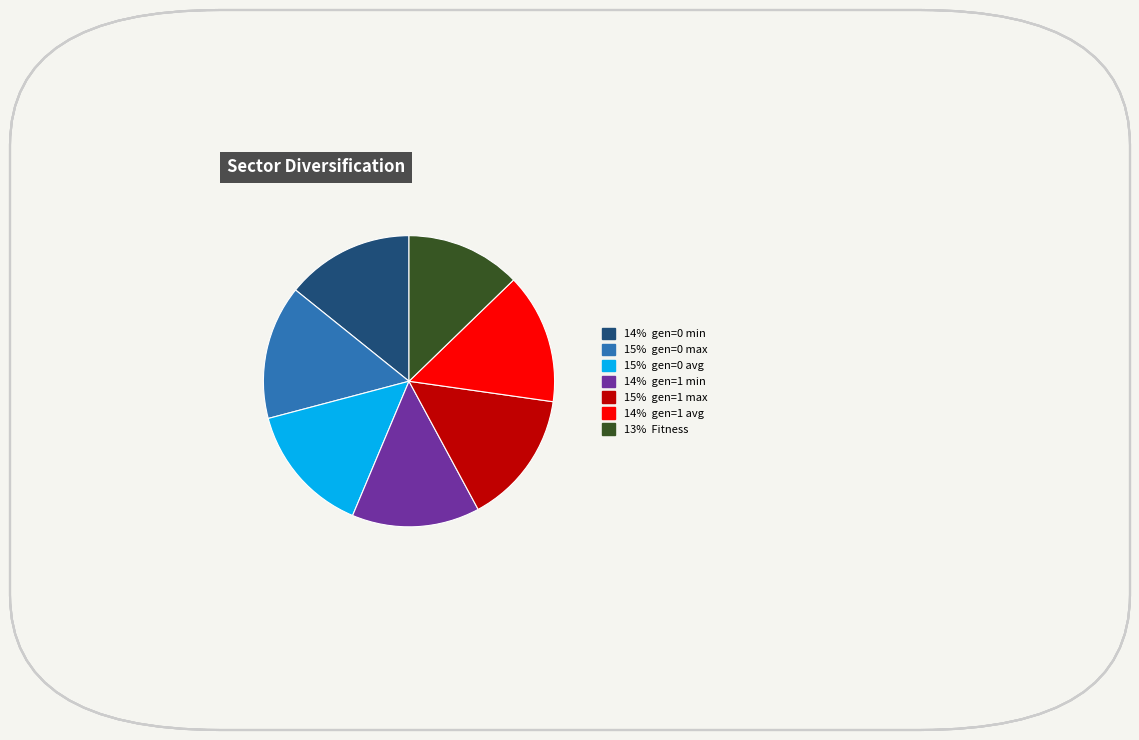

Does any single category account for the majority?

No